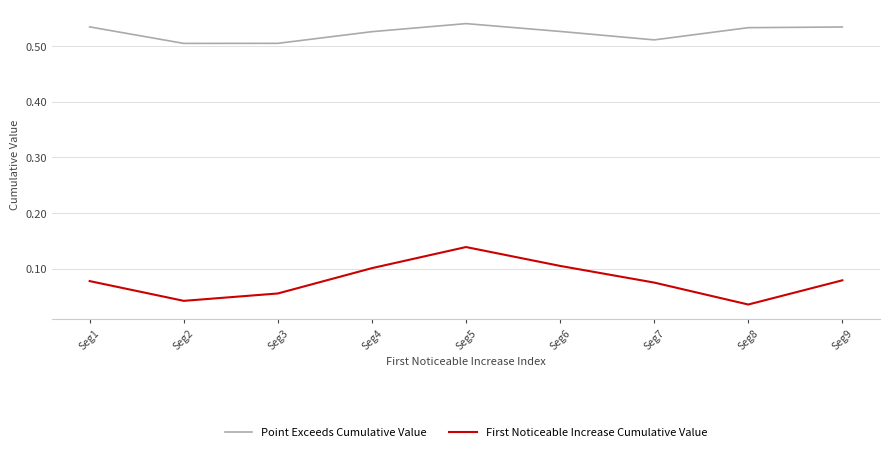

What is the sum of all Point Exceeds Cumulative Value values?

4.7